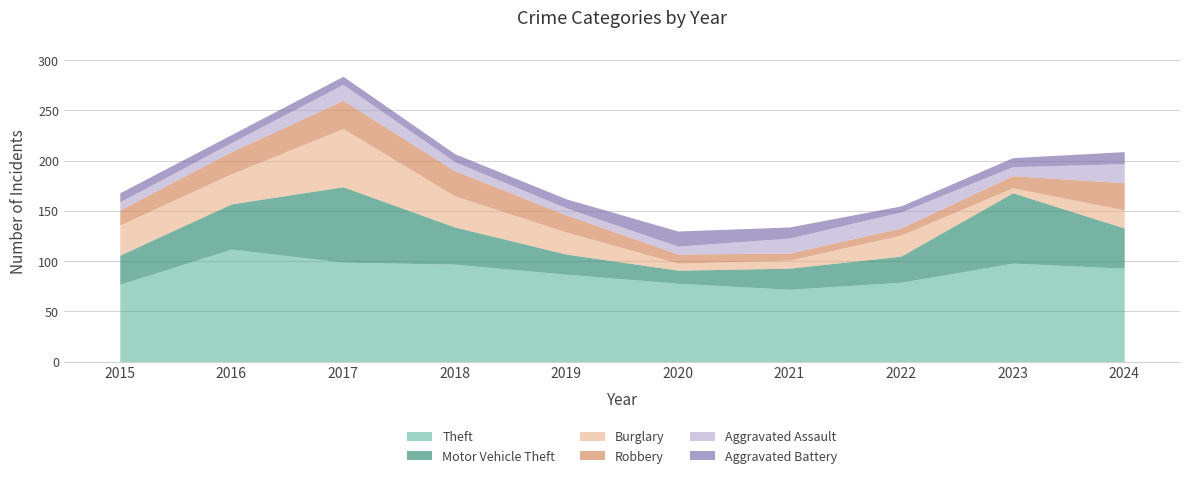

What is the average value of the Robbery series?

17